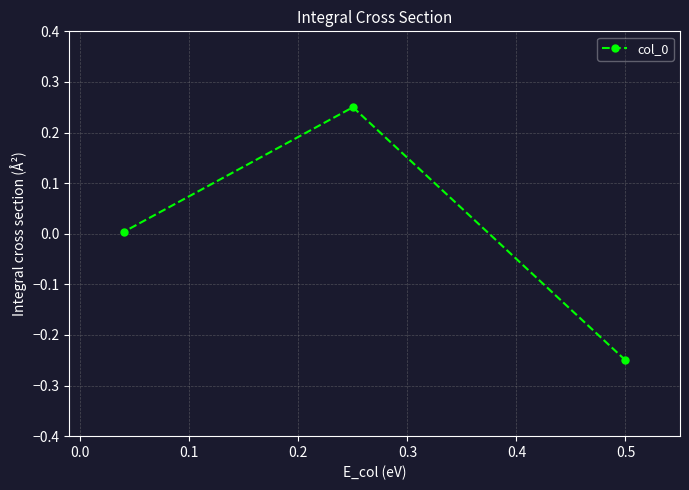

What is the difference between the maximum and minimum values?

0.5